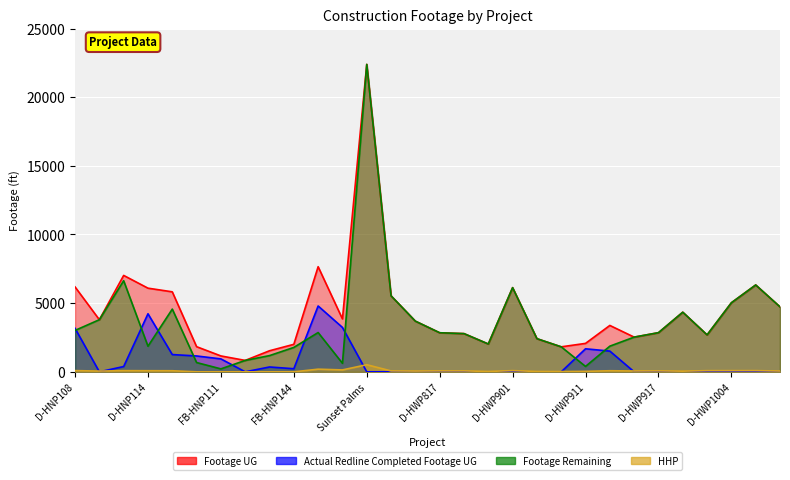

Reading right to left, extract all data points from this chart.

Footage UG: 4731	6325	5030	2691	4342	2851	2527	3378	2071	1820	2414	6130	2027	2783	2845	3690	5534	22387	3853	7655	2003	1534	831	1157	1831	5825	6092	7020	3796	6182
Actual Redline Completed Footage UG: 0	0	0	0	0	0	0	1509	1678	0	0	0	0	0	0	0	0	0	3233	4794	225	353	0	942	1155	1257	4227	386	0	3167
Footage Remaining: 4731	6325	5030	2691	4342	2851	2527	1869	393	1820	2414	6130	2027	2783	2845	3690	5534	22387	620	2861	1778	1181	831	215	676	4568	1865	6634	3796	3015
HHP: 58	88	87	85	48	69	61	79	35	21	28	87	28	68	67	55	67	517	139	193	0	0	0	0	0	79	81	85	54	89